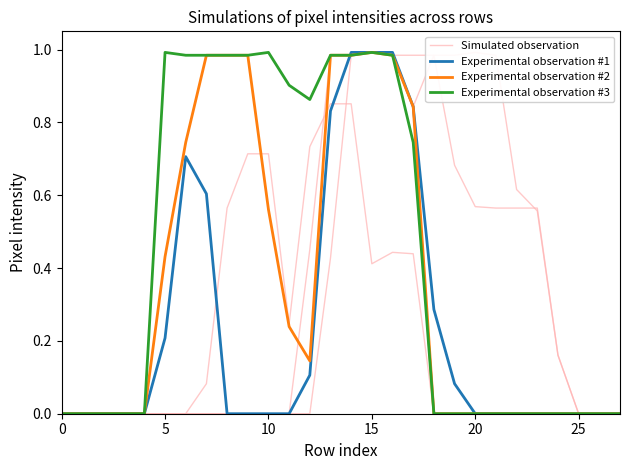

What are all the series names shown in the legend?

Simulated observation, Experimental observation #1, Experimental observation #2, Experimental observation #3